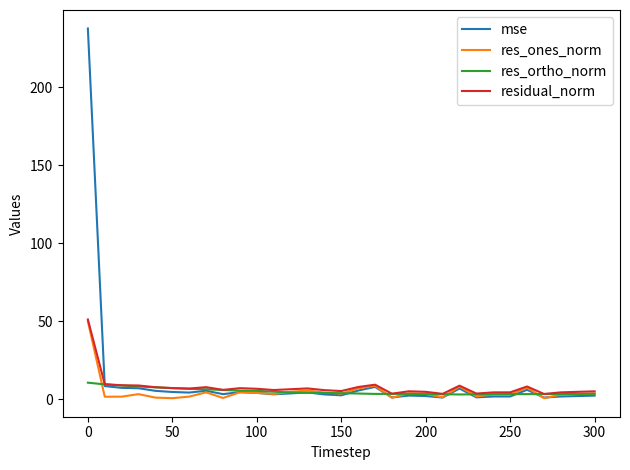

In res_ones_norm, how many points are lower than both neighbors (excluding endpoints)?

10